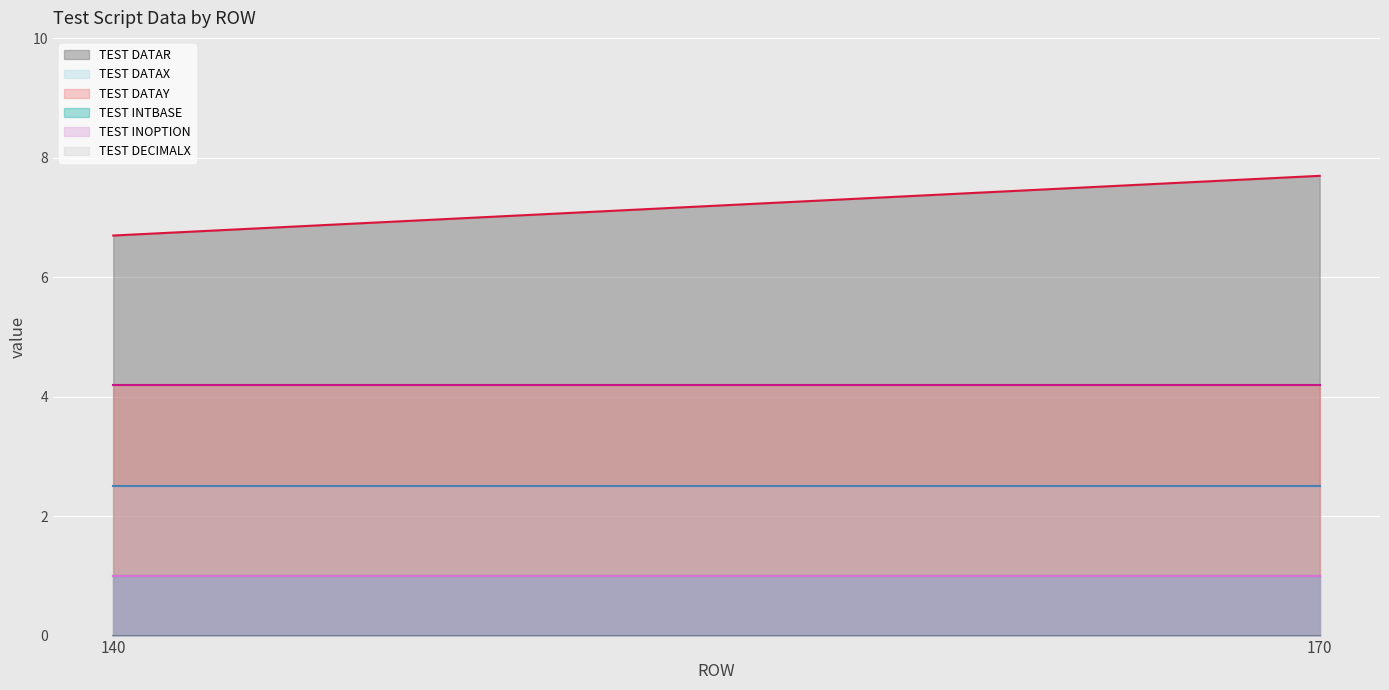

At which label does TEST DATAR first exceed 7?

170